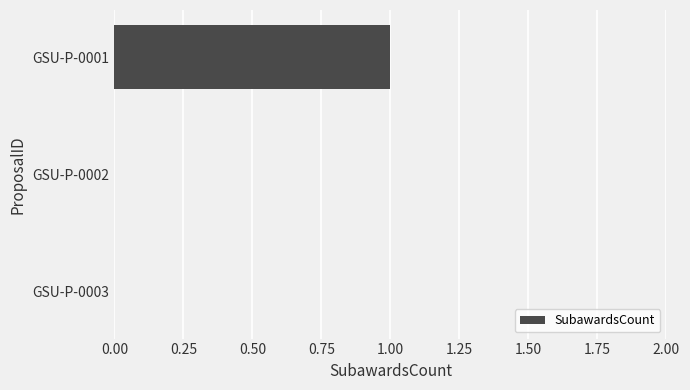

How many categories are shown in the chart?

3